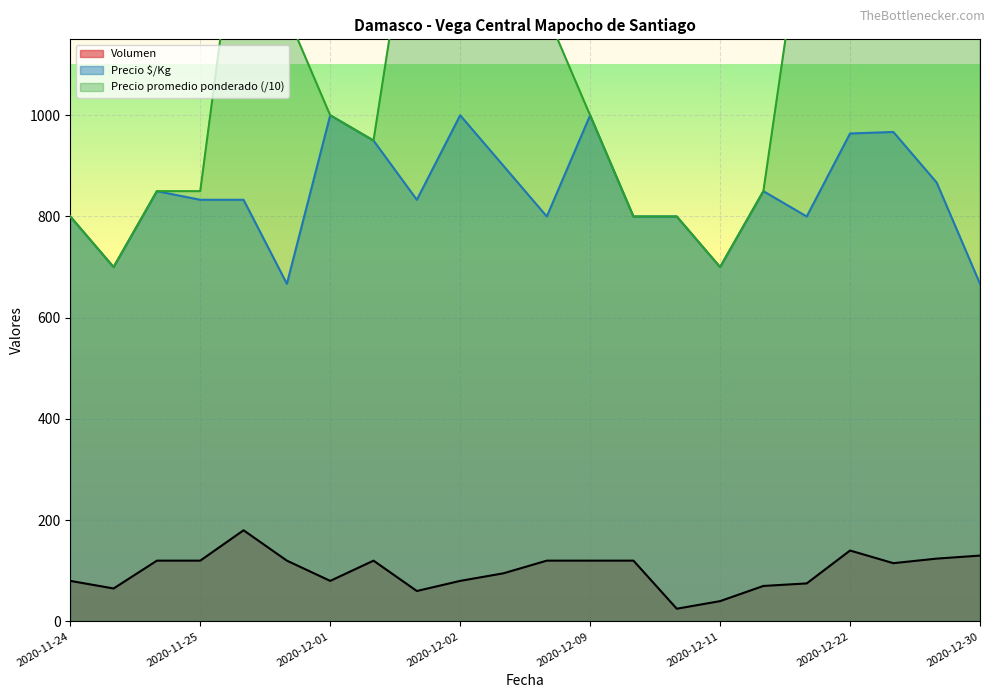

Which series has the widest spread of values?

Precio promedio ponderado